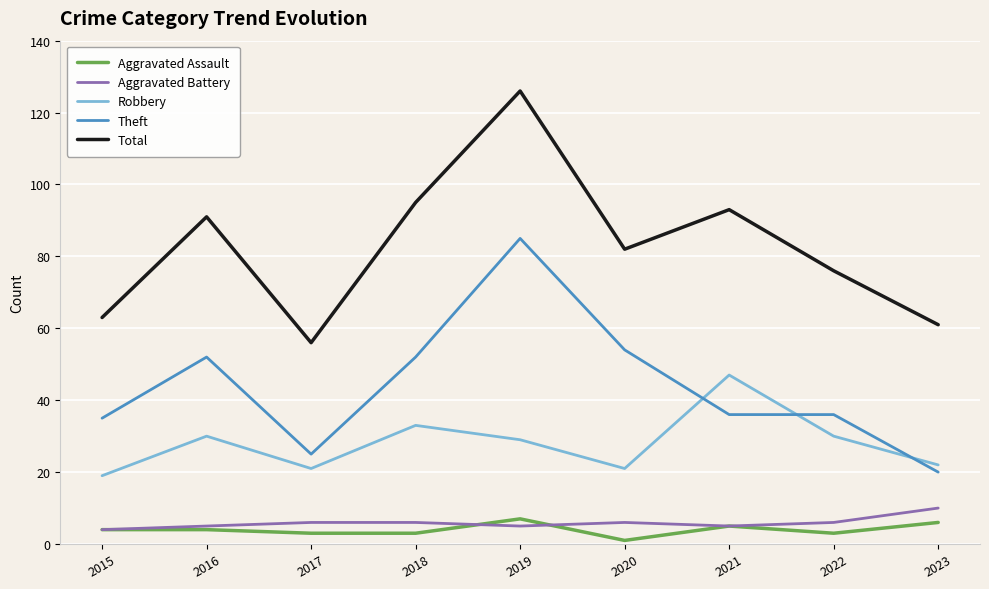

How many intersections are there between Theft and Robbery?

3